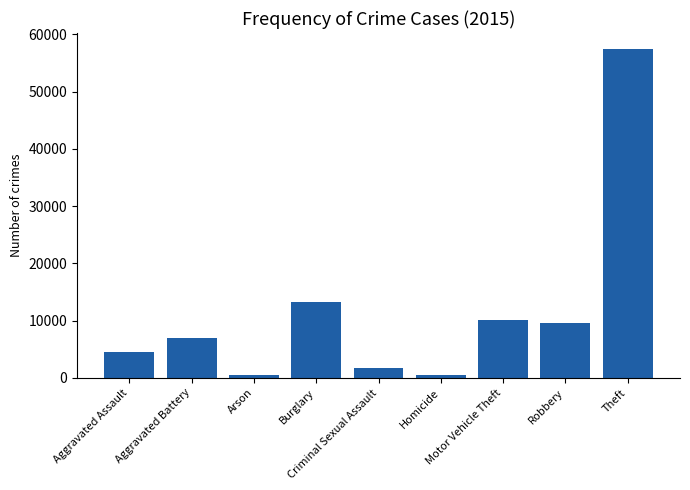

Is it true that the value at Theft is 57350?

True